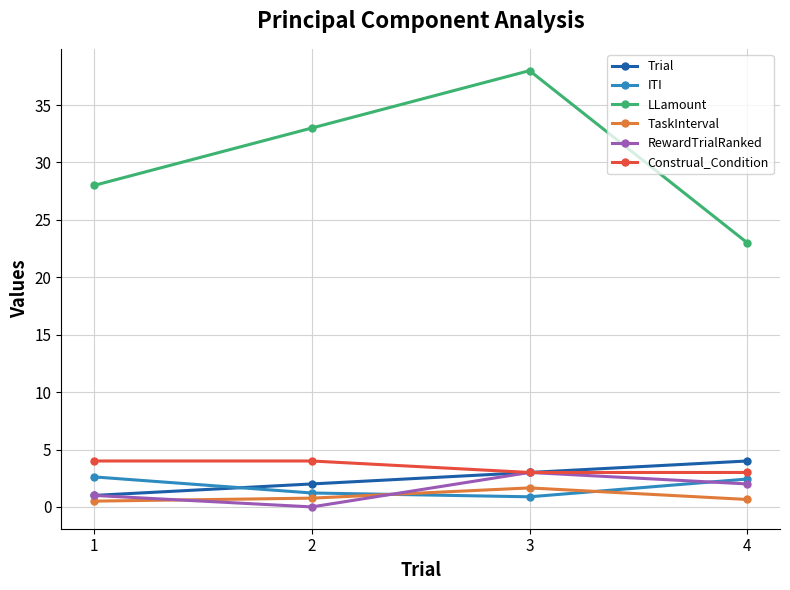

True or false: Construal_Condition and TaskInterval intersect in this chart.

False